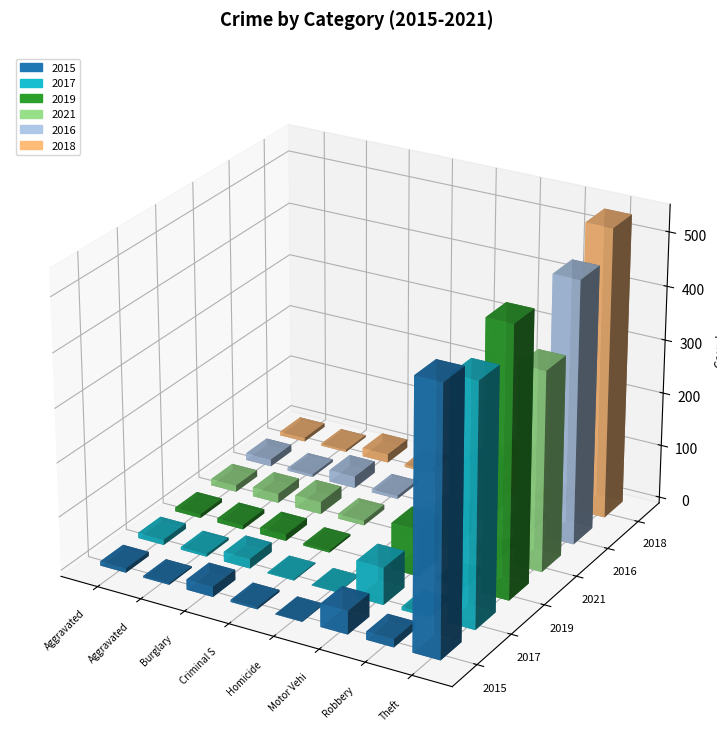

Rank the categories by 2019 value from lowest to highest.

Homicide, Criminal Sexual Assault, Robbery, Aggravated Assault, Aggravated Battery, Burglary, Motor Vehicle Theft, Theft